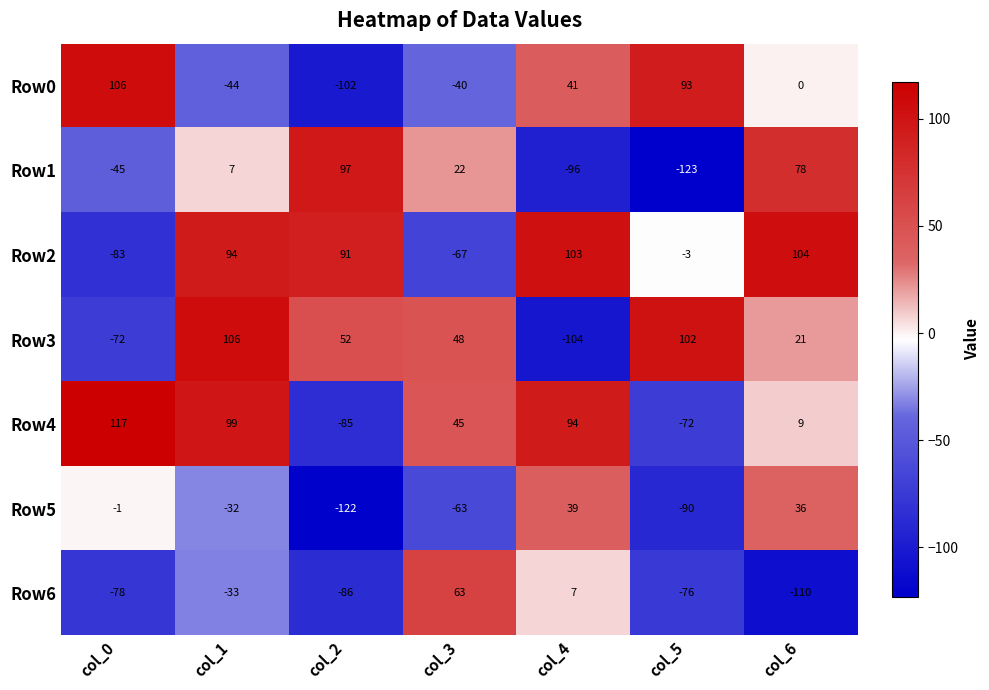

The Row4 series shows 163 at col_0. True or false?

False